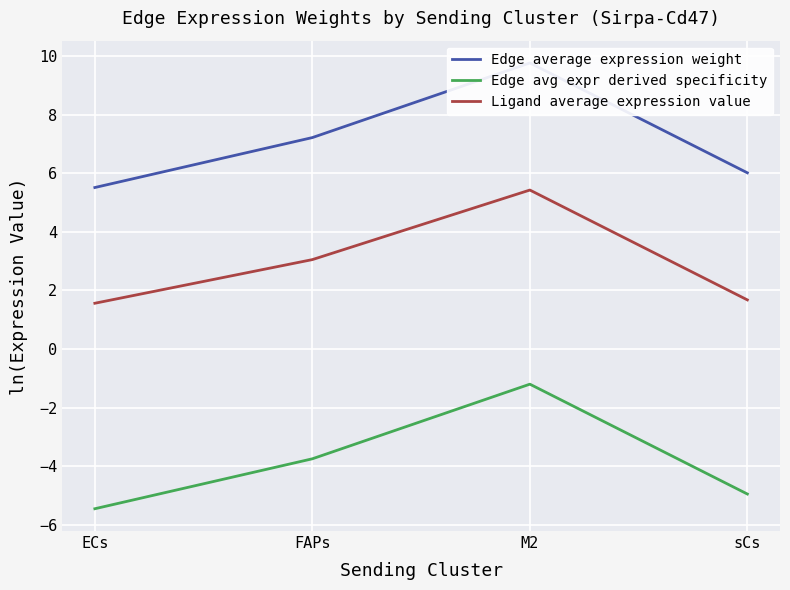

Is this an area chart (filled region under the line)?

No